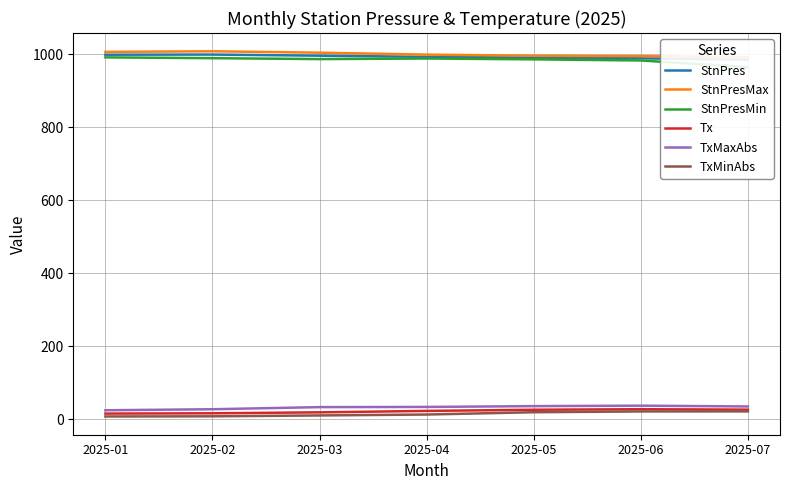

List the labels in order of StnPresMax value, largest first.

2025-02, 2025-01, 2025-03, 2025-04, 2025-05, 2025-06, 2025-07